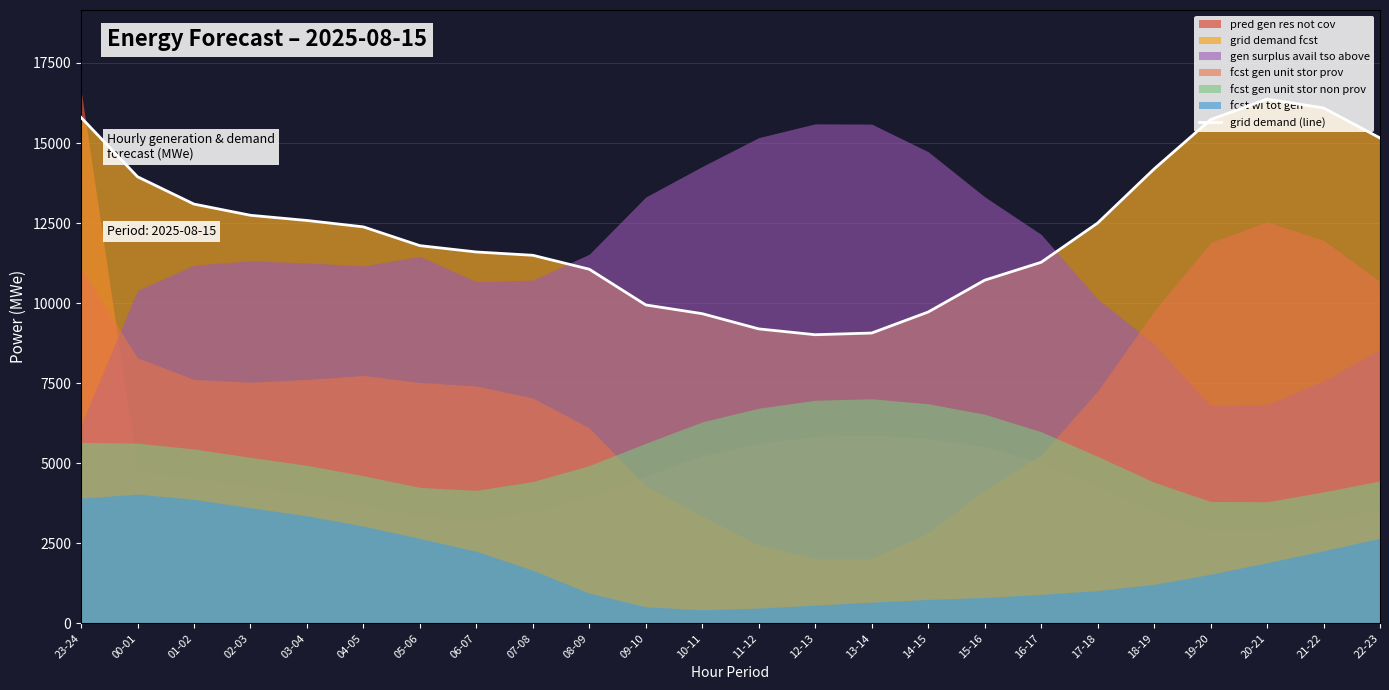

Where is the first local maximum?

20-21